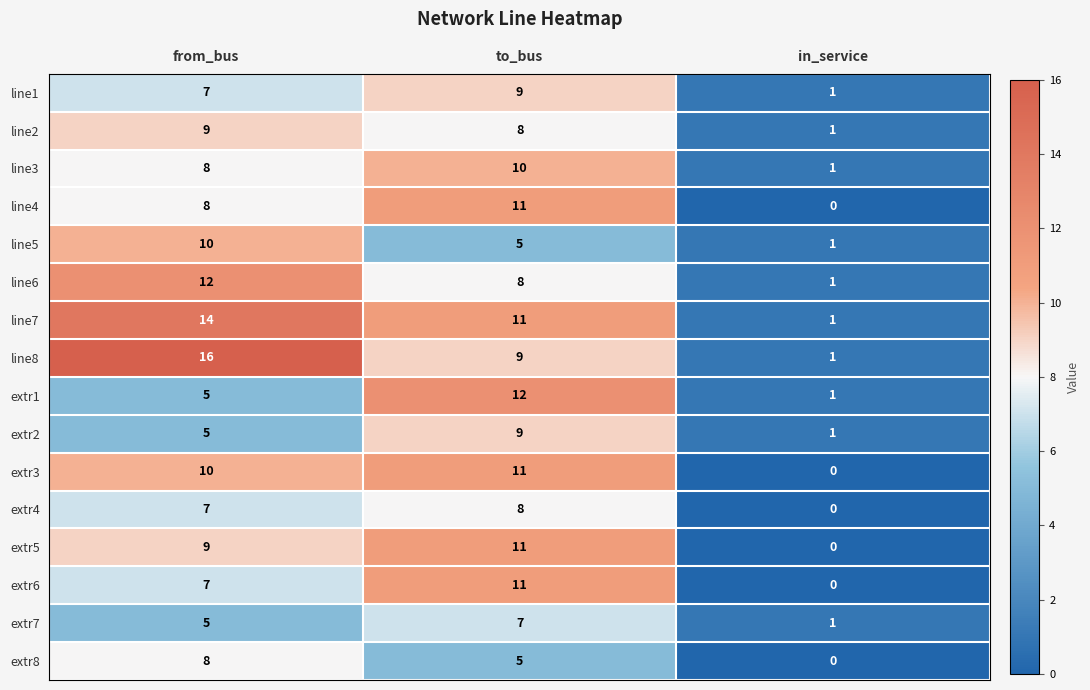

What is the difference between the extr6 values at from_bus and to_bus?

4